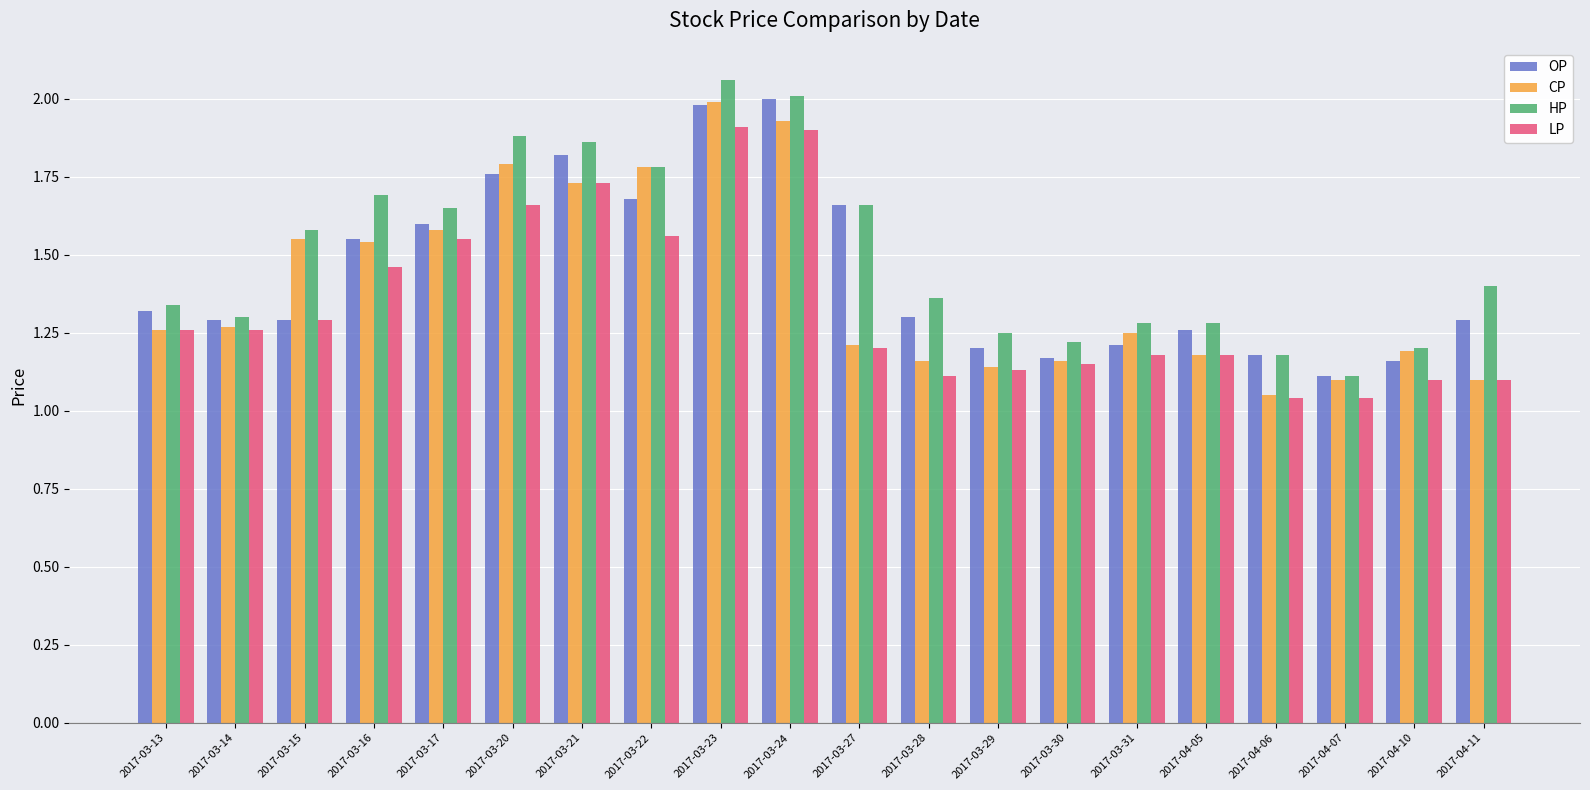

What is the difference between the second highest and second lowest values in the OP series?

0.8